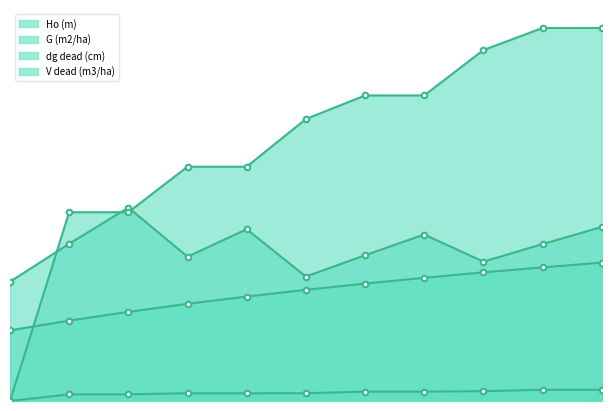

At which label does Ho (m) reach its minimum?

30